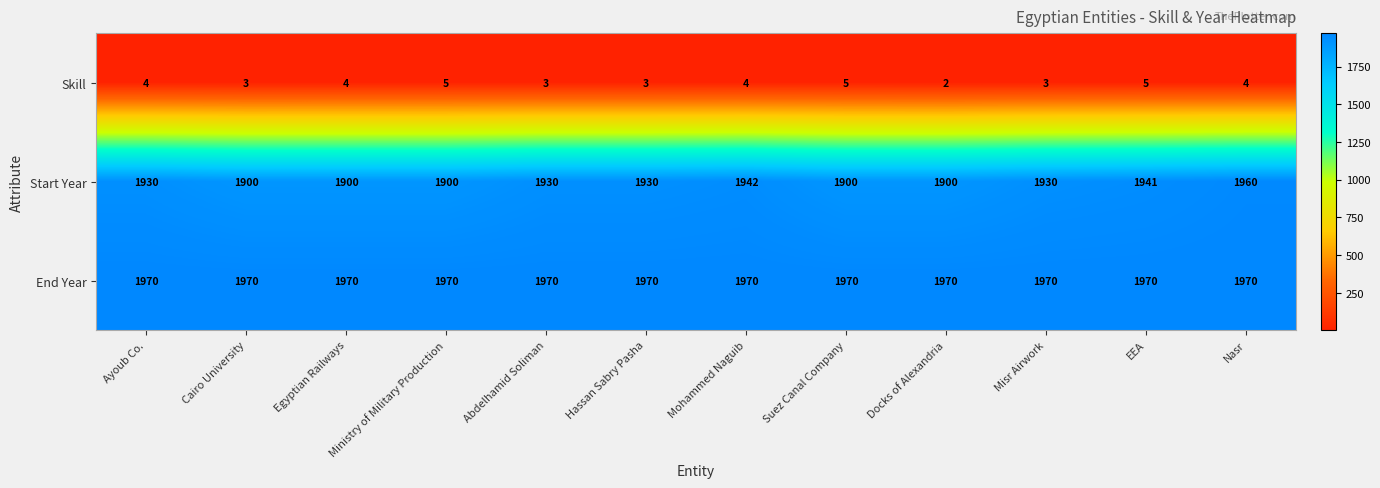

Which category has the lowest value in the Skill series?

Docks of Alexandria